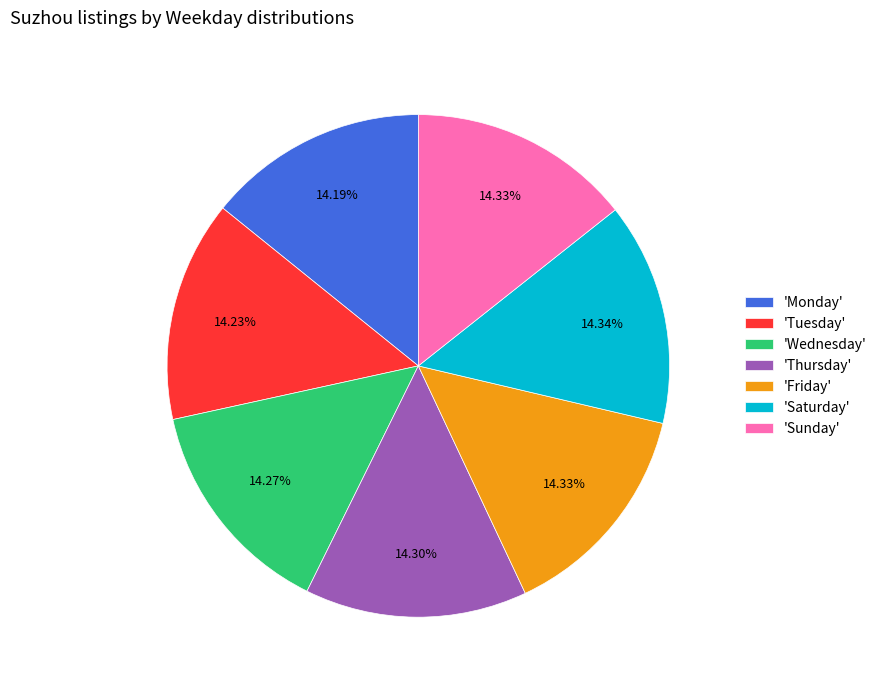

Does any single category account for the majority?

No